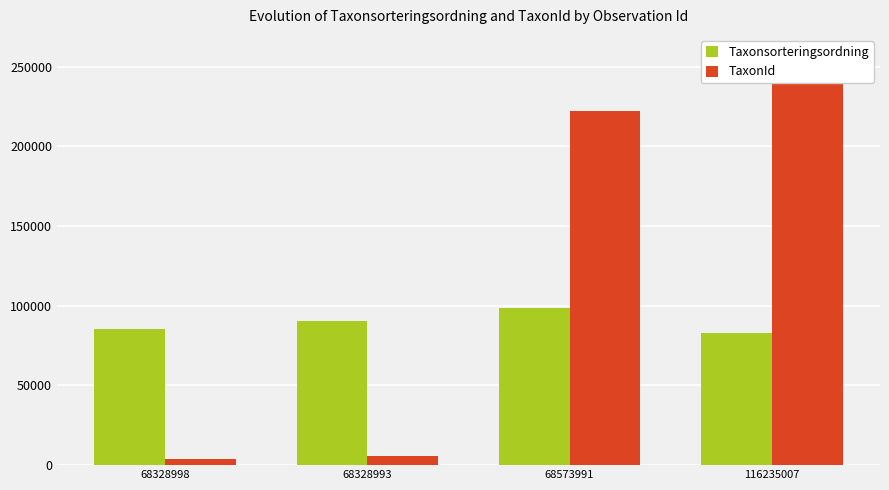

At which category is the sum across all series the highest?

116235007